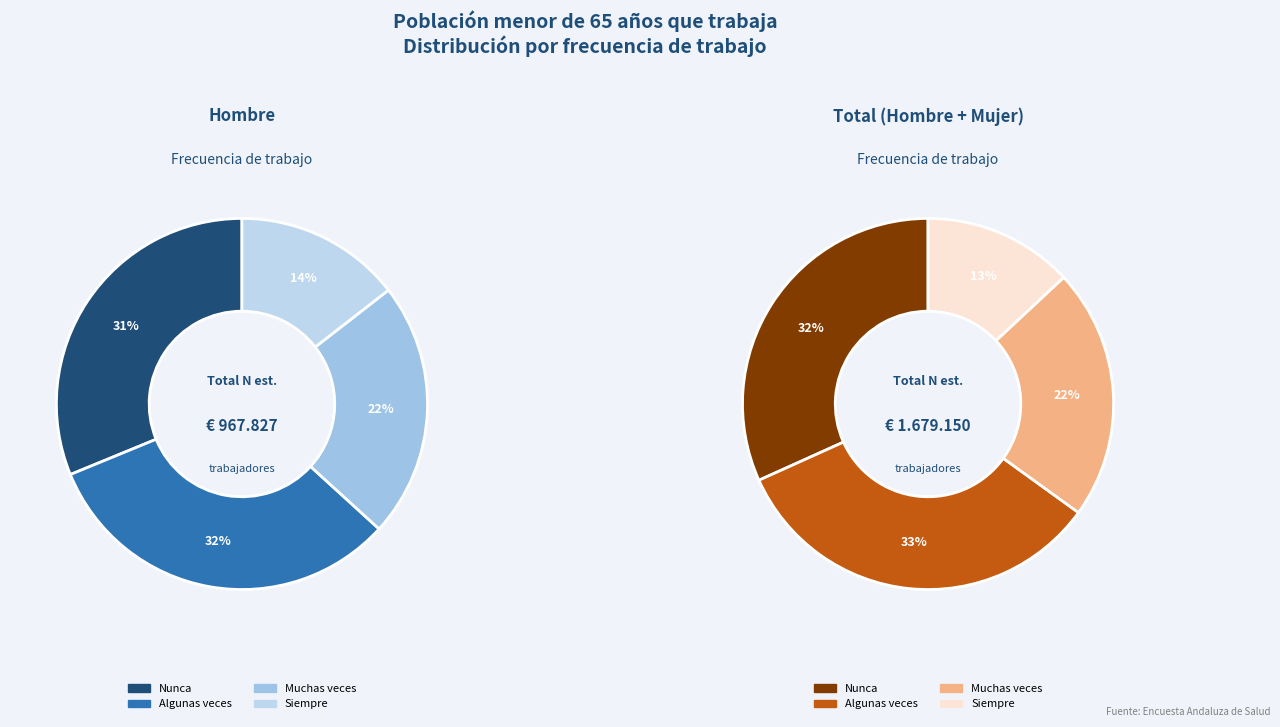

True or false: Nunca accounts for 43% of the total.

False